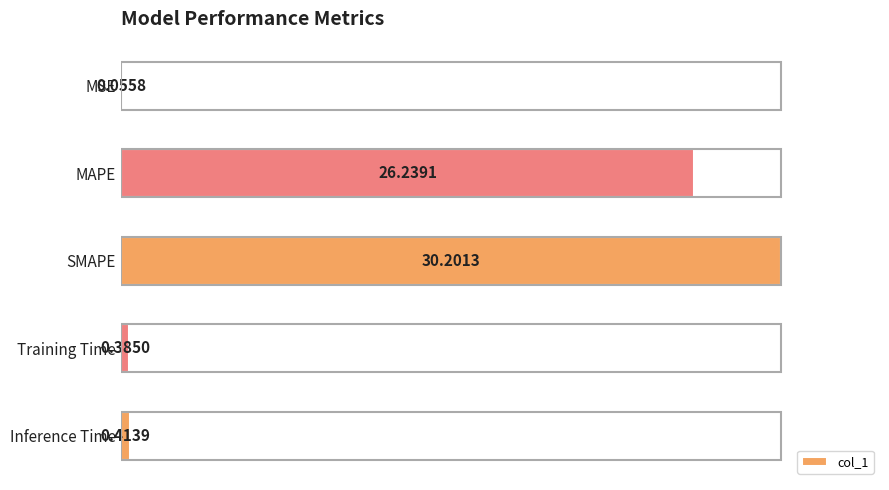

Are the bars horizontal?

Yes